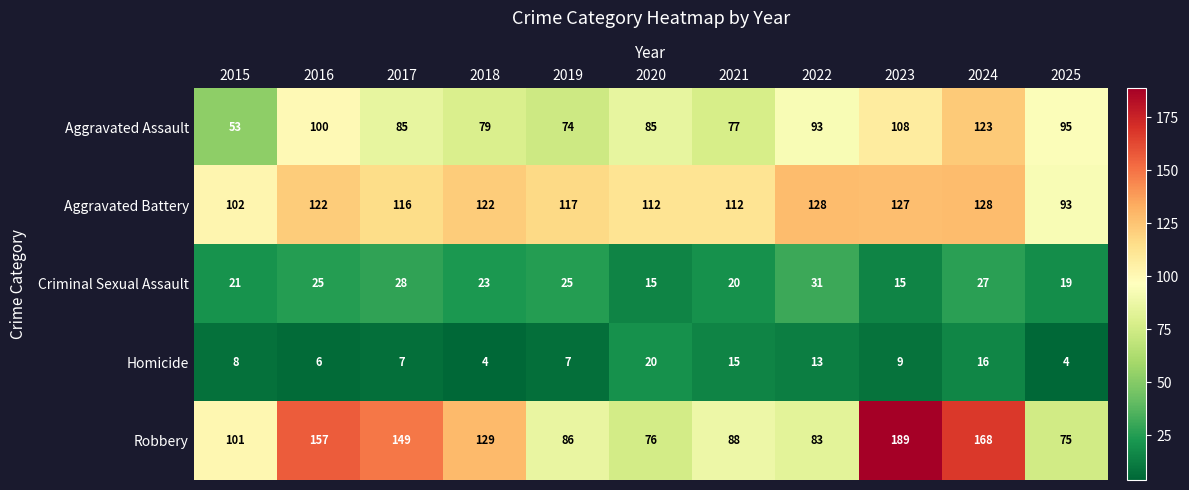

What is the maximum value shown in the chart?

189